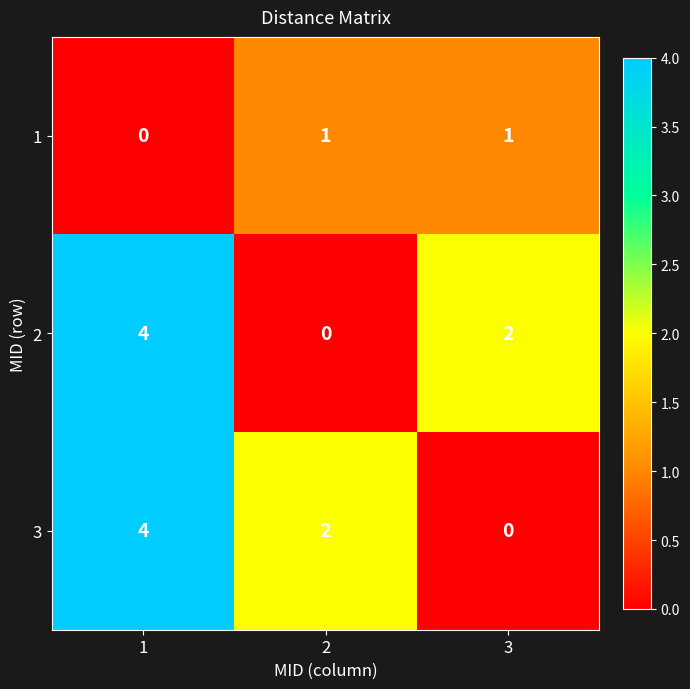

Is the value of 1 at 1 greater than the value of 2 at 3?

No